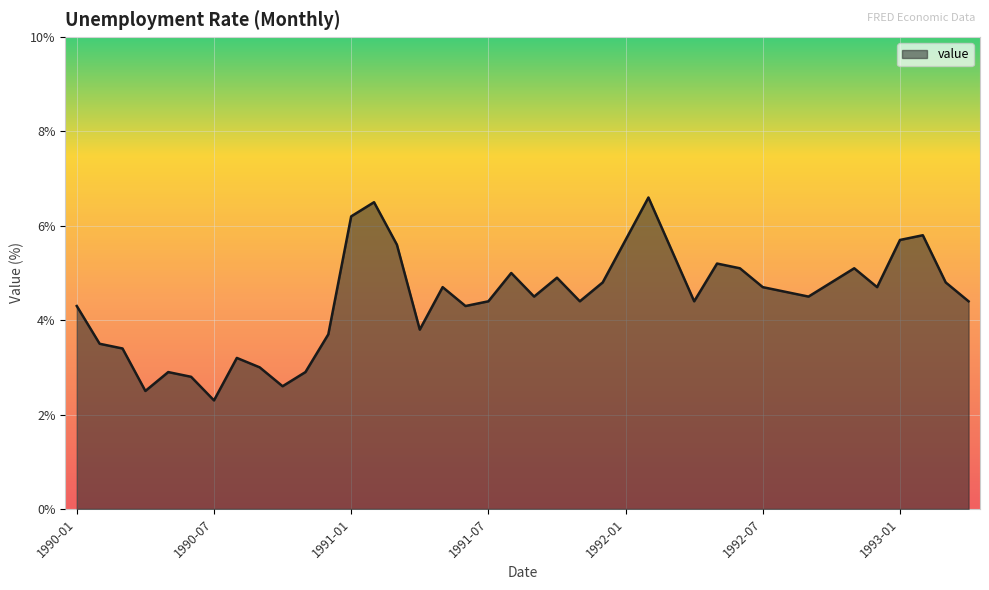

What is the minimum value shown in the chart?

2.3